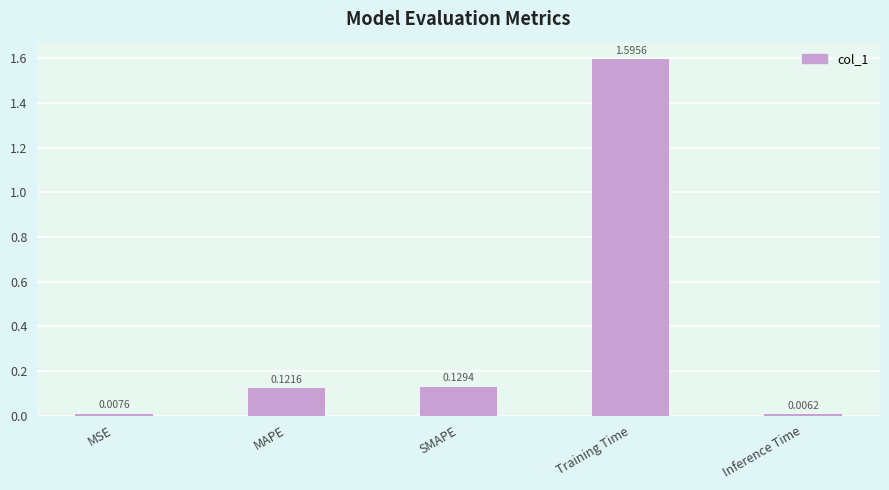

What is the sum of all values?

1.9